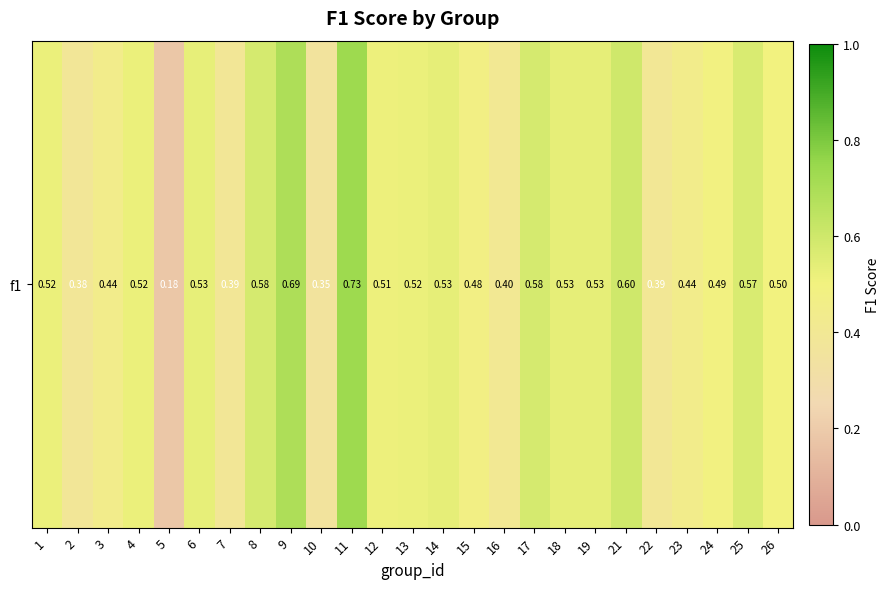

Is it true that the value at 21 is 1.0?

False